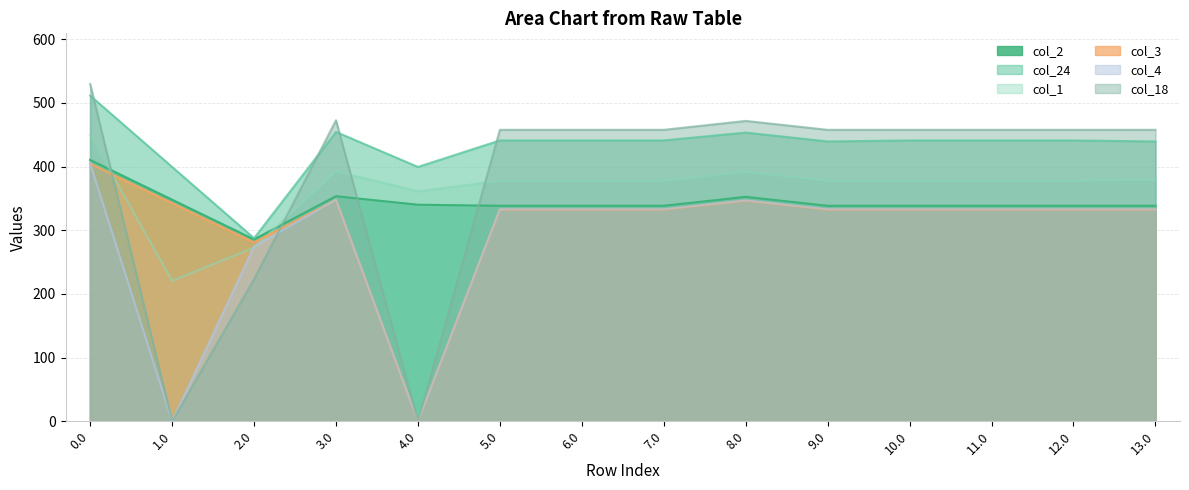

Rank the series at 12.0 from lowest to highest value.

col_3, col_4, col_2, col_1, col_24, col_18